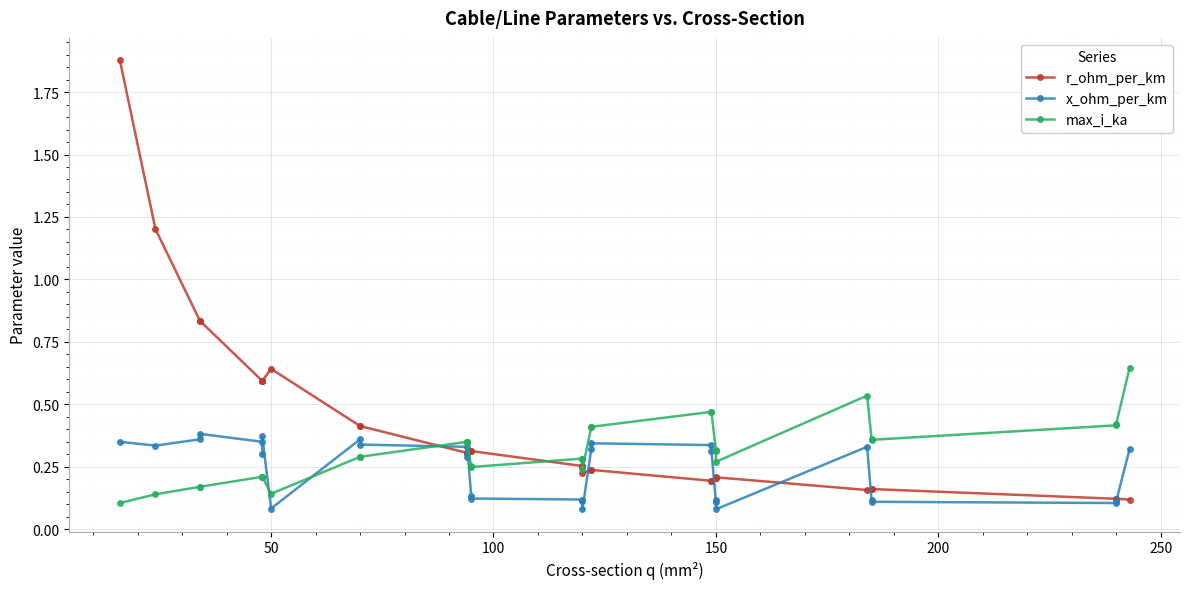

What are all the series names shown in the legend?

r_ohm_per_km, x_ohm_per_km, max_i_ka